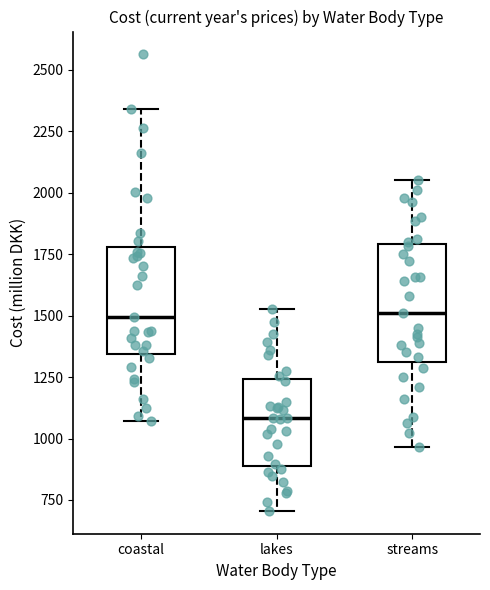

Reading left to right, transcribe this box plot: for each box, give where its median line is, the range the box spans, and where its two whiskers end, as read against the y-axis. The values are not printed on the chart, so give them approximately, as read against the axis.

coastal: median 1500, box 1350 to 1800, whiskers 1050 to 2350
lakes: median 1100, box 900 to 1250, whiskers 700 to 1550
streams: median 1500, box 1300 to 1800, whiskers 950 to 2050